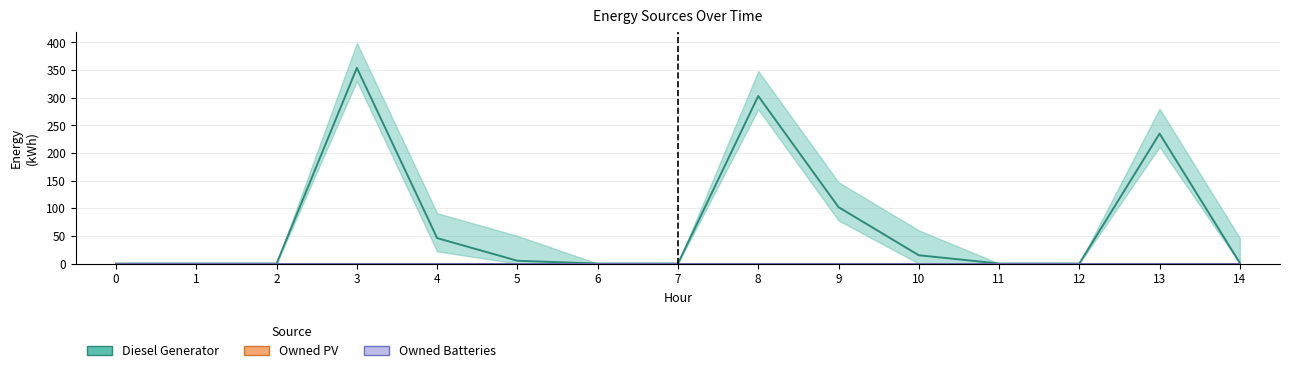

Between 4 and 8, which is larger?

8